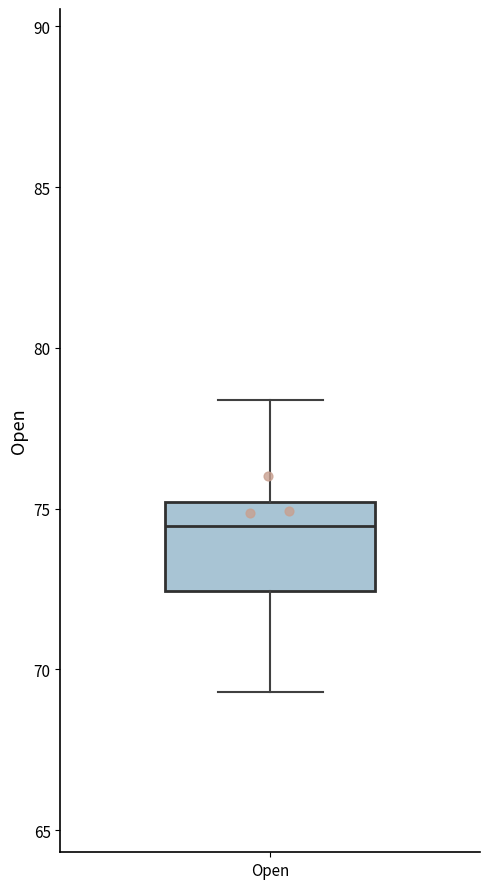

Where is the upper edge of the box for Open on the y-axis? The values are not printed on the chart, so give them approximately, as read against the axis.

75.0